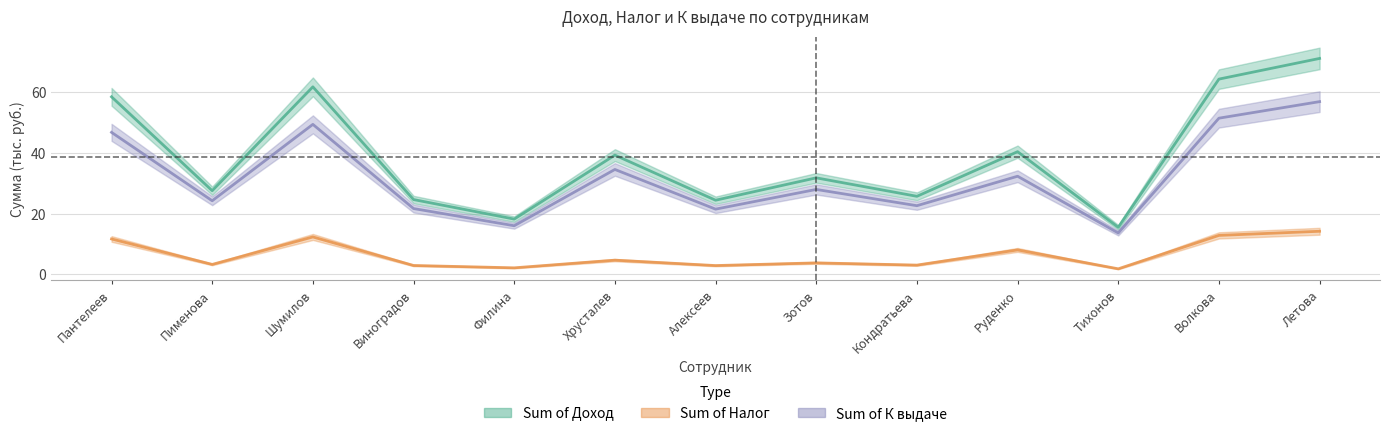

The Sum of Налог series shows 2.2 at Филина. True or false?

True